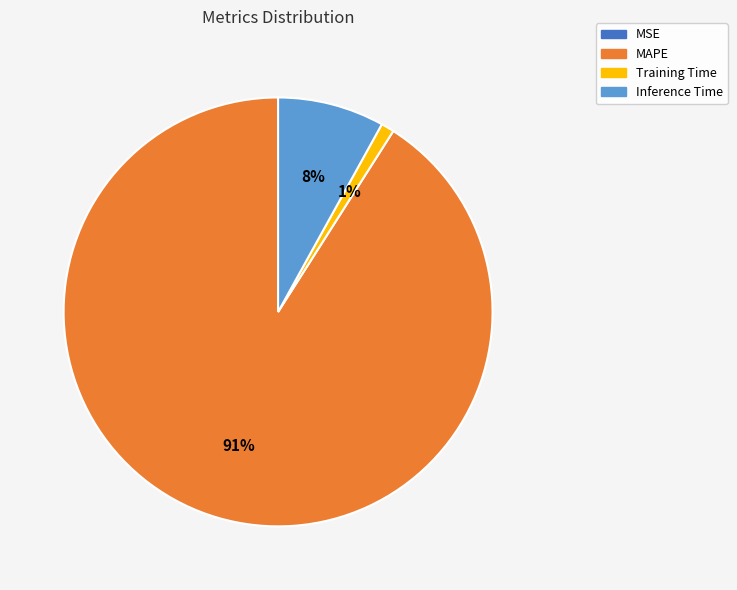

Which slice is the largest?

MAPE